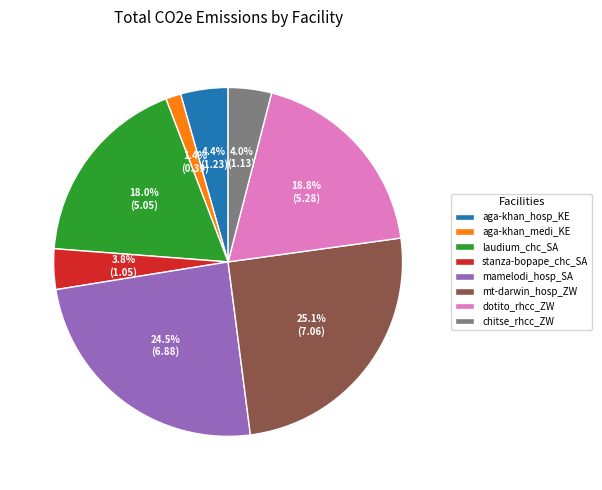

What percentage is the aga-khan_hosp_KE slice, to the nearest percent?

4%